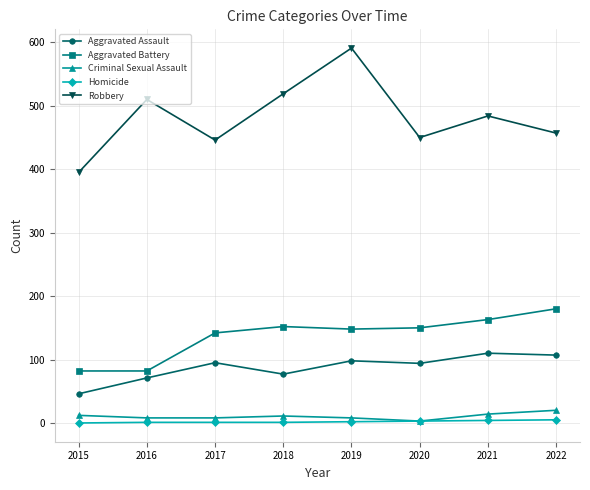

Is the value of Homicide at 2020 greater than the value of Aggravated Assault at 2017?

No